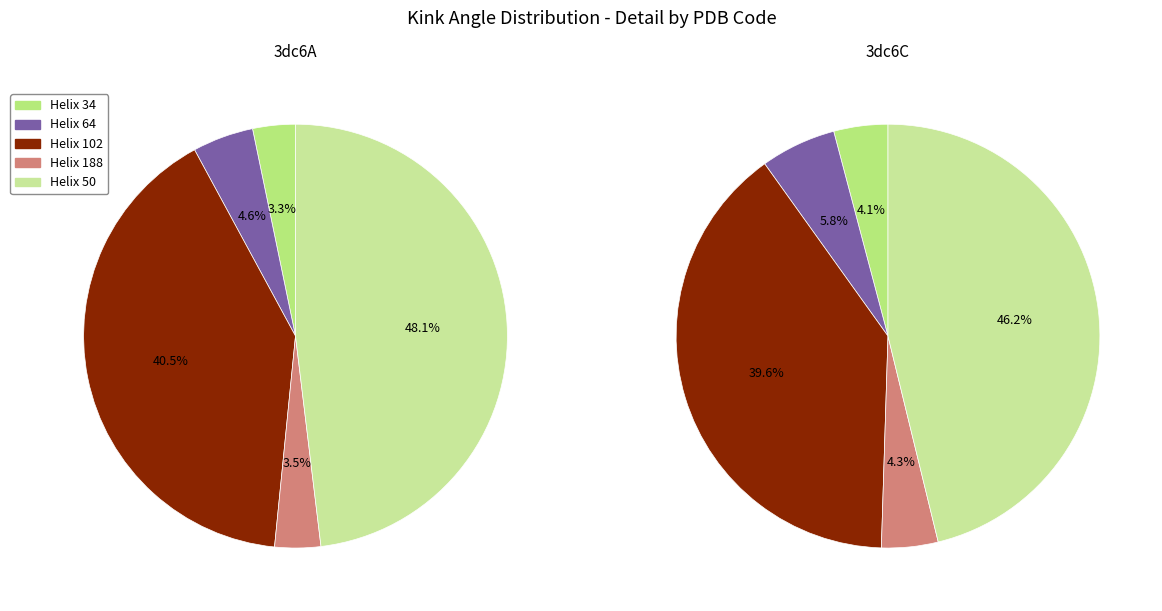

What percentage is the Helix 50 slice, to the nearest percent?

48%